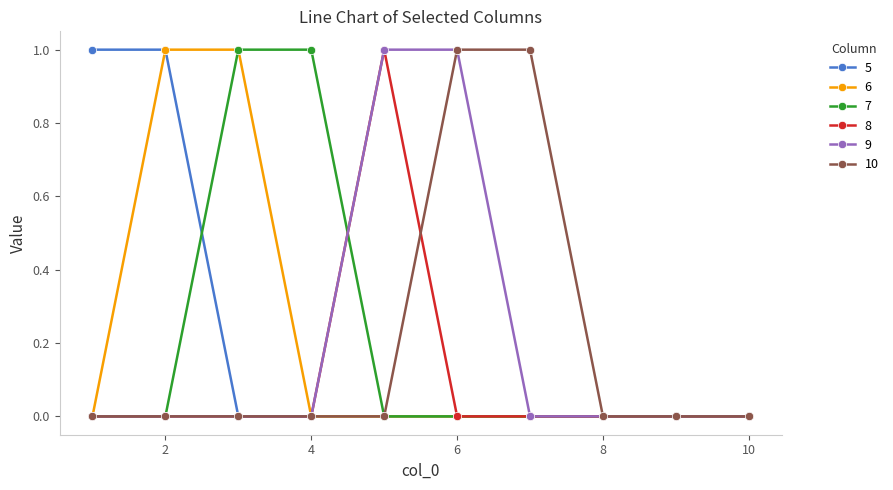

At how many categories does at least one series exceed 0?

7